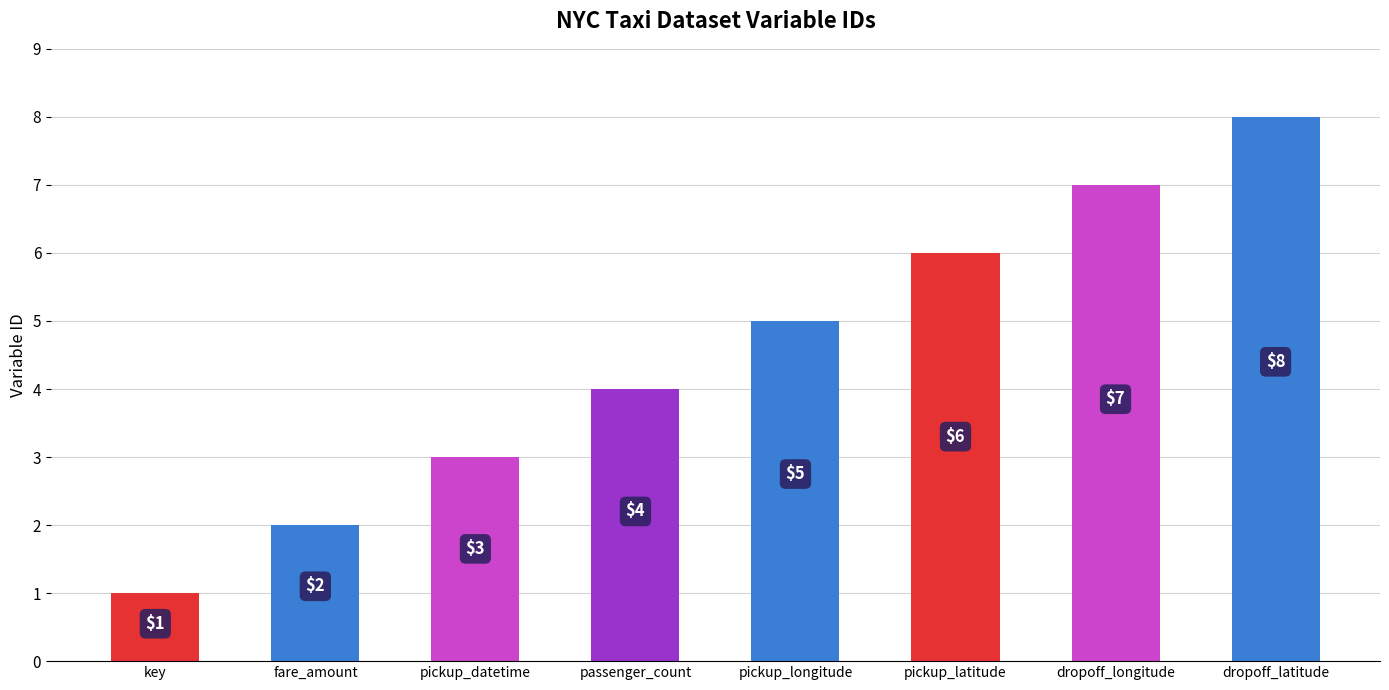

Between pickup_latitude and dropoff_longitude, which is larger?

dropoff_longitude